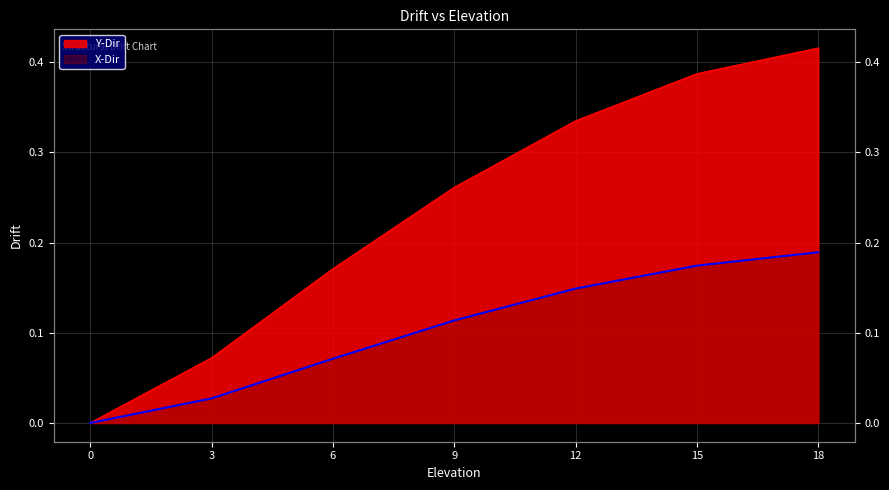

True or false: X-Dir has more than 2 interior local peaks.

False